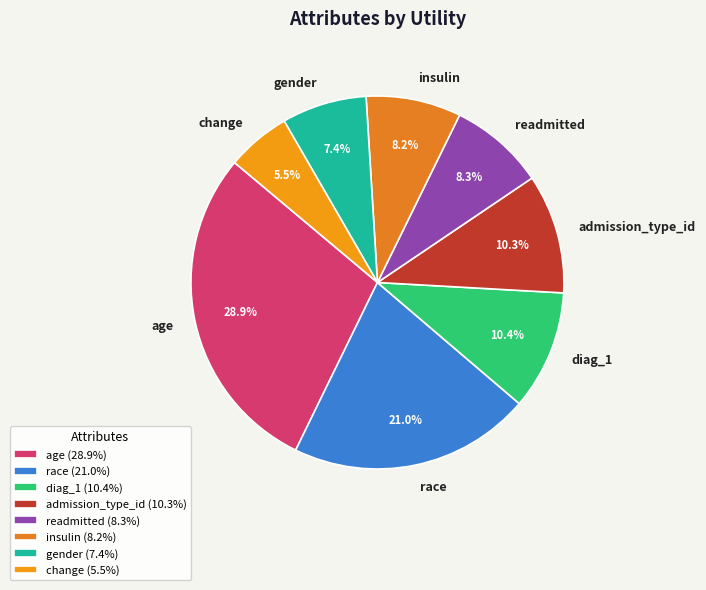

Do readmitted and age together represent more than half of the pie?

No